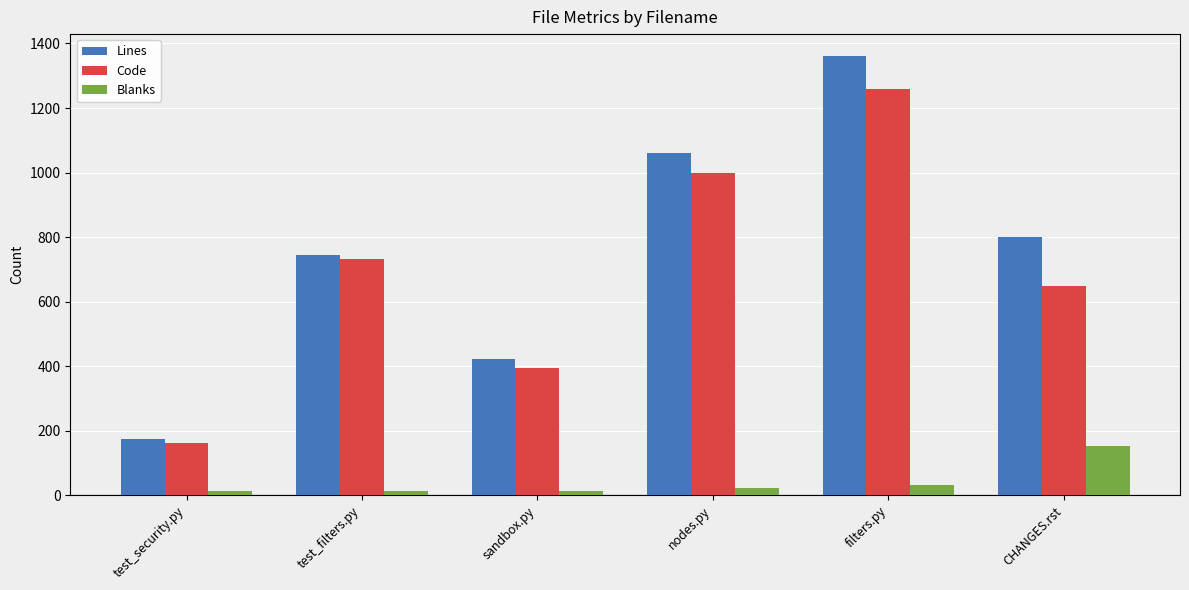

What is the value of the Blanks bar at the 1st from the left?

12